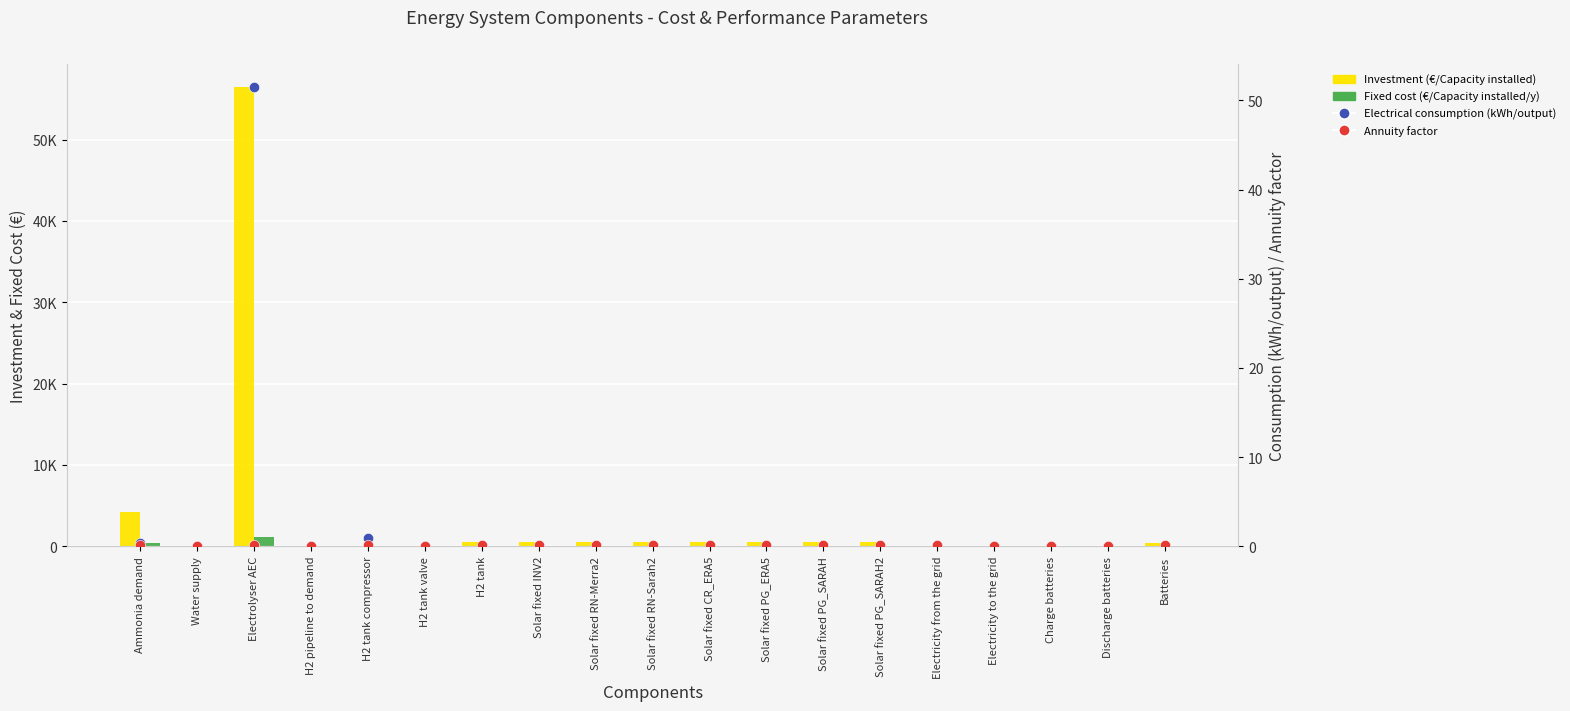

At how many categories does at least one series exceed 28376?

1